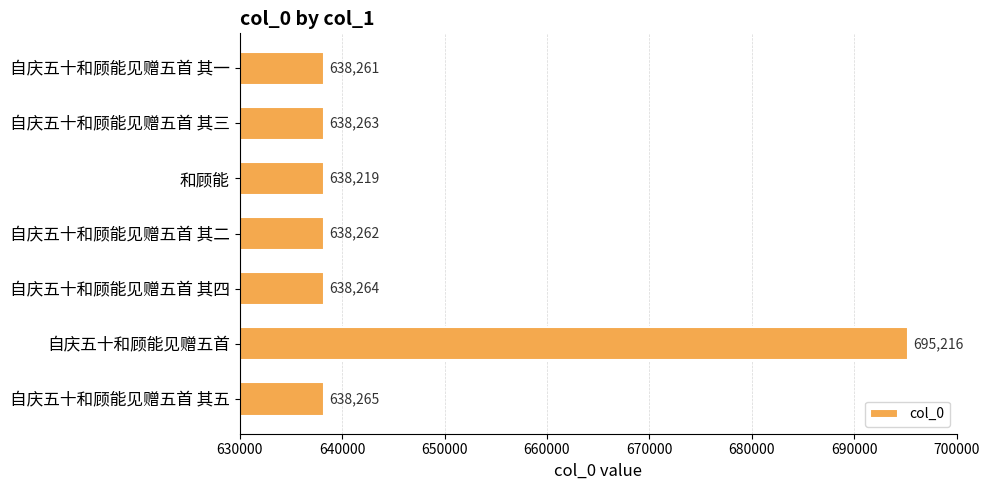

What is the maximum value shown in the chart?

695216